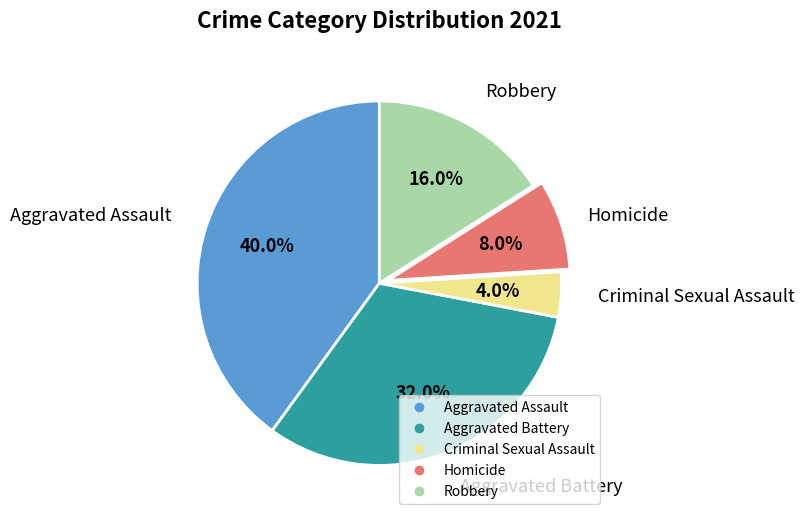

To the nearest percent, what is the difference between the Aggravated Assault and Homicide slice percentages?

32%